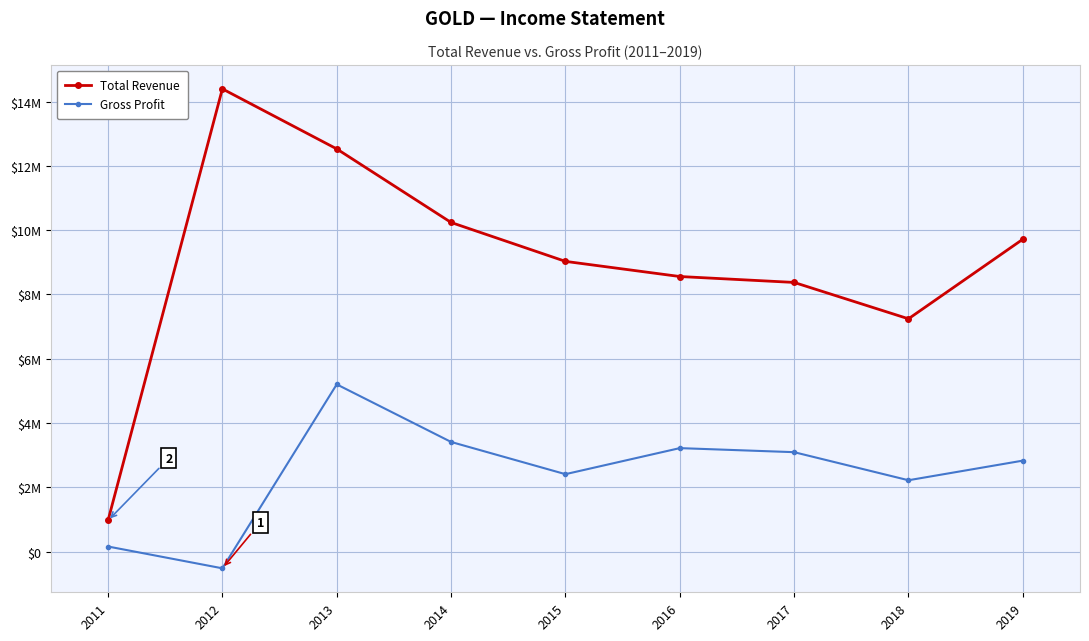

What is the sum of all Gross Profit values?

22042100